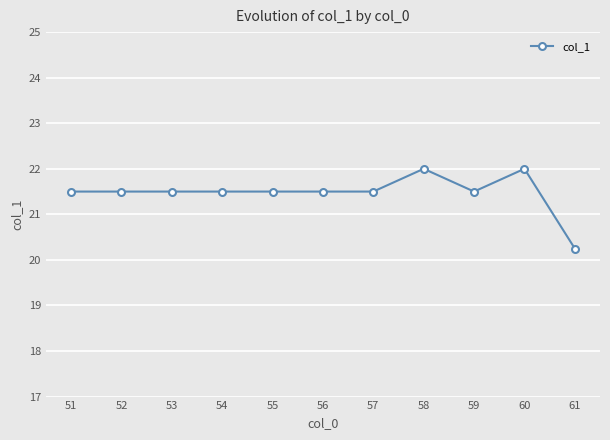

Between 56 and 60, which is larger?

60